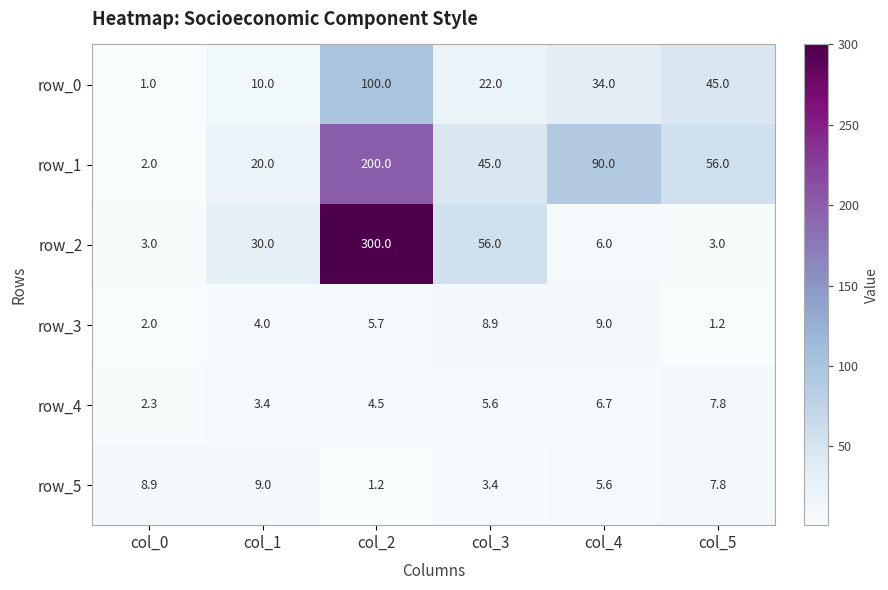

The row_5 series shows 1.2 at col_2. True or false?

True